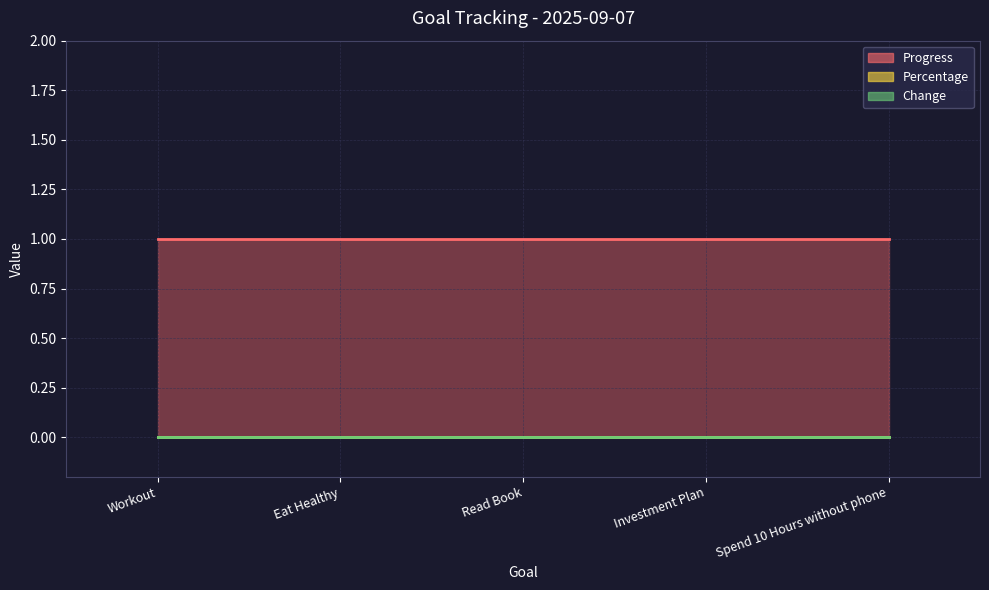

Reading right to left, transcribe all the data shown in this chart.

Progress: Spend 10 Hours without phone=1	Investment Plan=1	Read Book=1	Eat Healthy=1	Workout=1
Percentage: Spend 10 Hours without phone=0	Investment Plan=0	Read Book=0	Eat Healthy=0	Workout=0
Change: Spend 10 Hours without phone=0	Investment Plan=0	Read Book=0	Eat Healthy=0	Workout=0